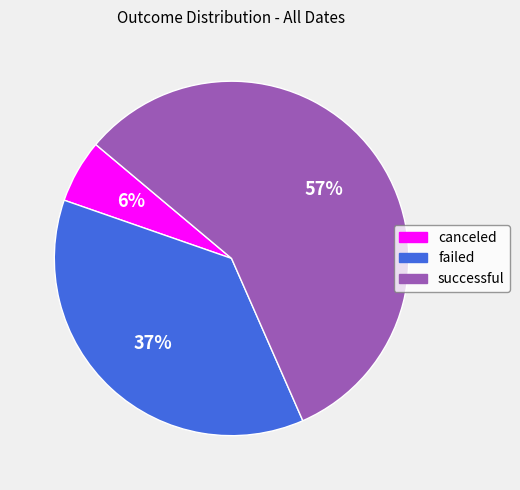

Count the number of slices in the pie.

3